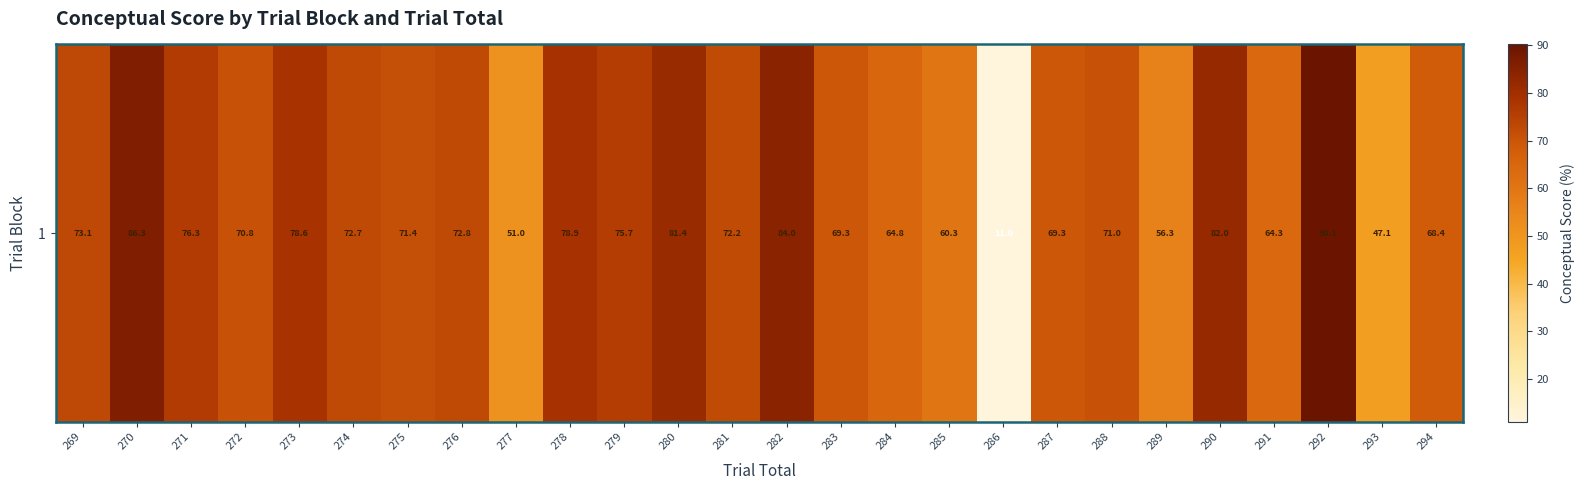

List the labels in order of value, smallest first.

286, 293, 277, 289, 285, 291, 284, 294, 283, 287, 272, 288, 275, 281, 274, 276, 269, 279, 271, 273, 278, 280, 290, 282, 270, 292